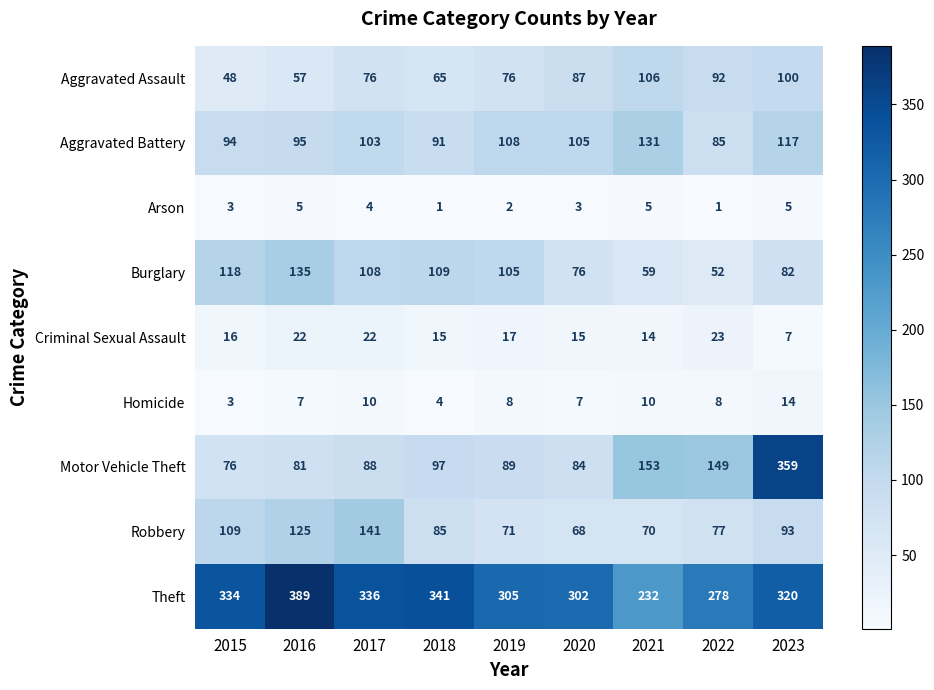

Is it true that Aggravated Assault equals 144 at 2020?

False